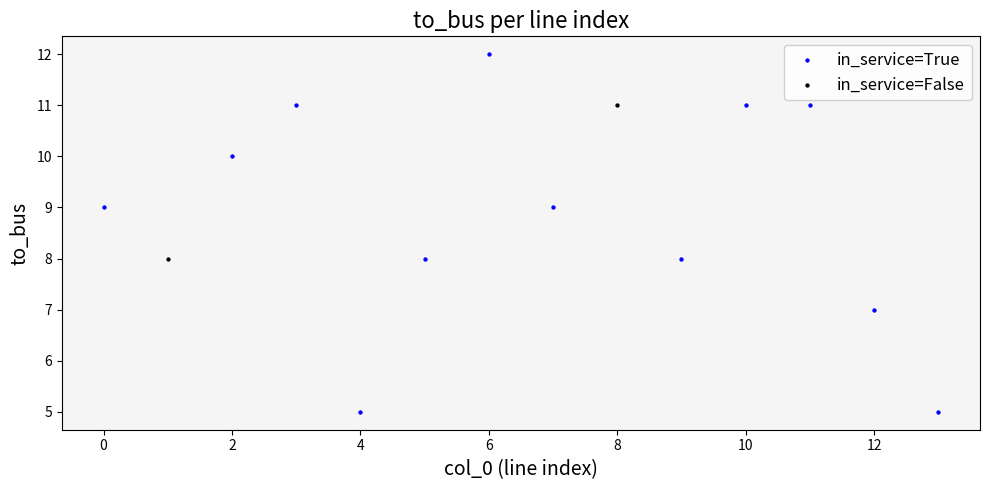

What are all the series names shown in the legend?

in_service=True, in_service=False